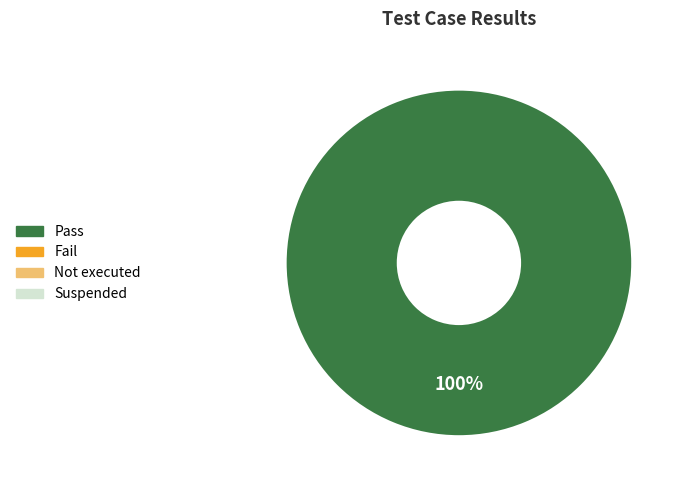

Does any single category account for the majority?

Yes